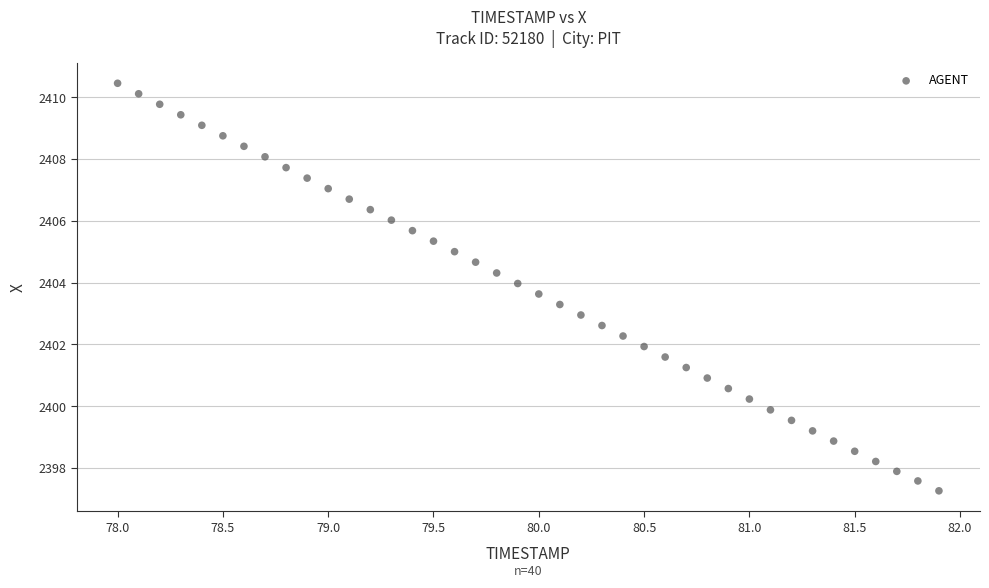

What is the range of X values (max minus min)?

3.9